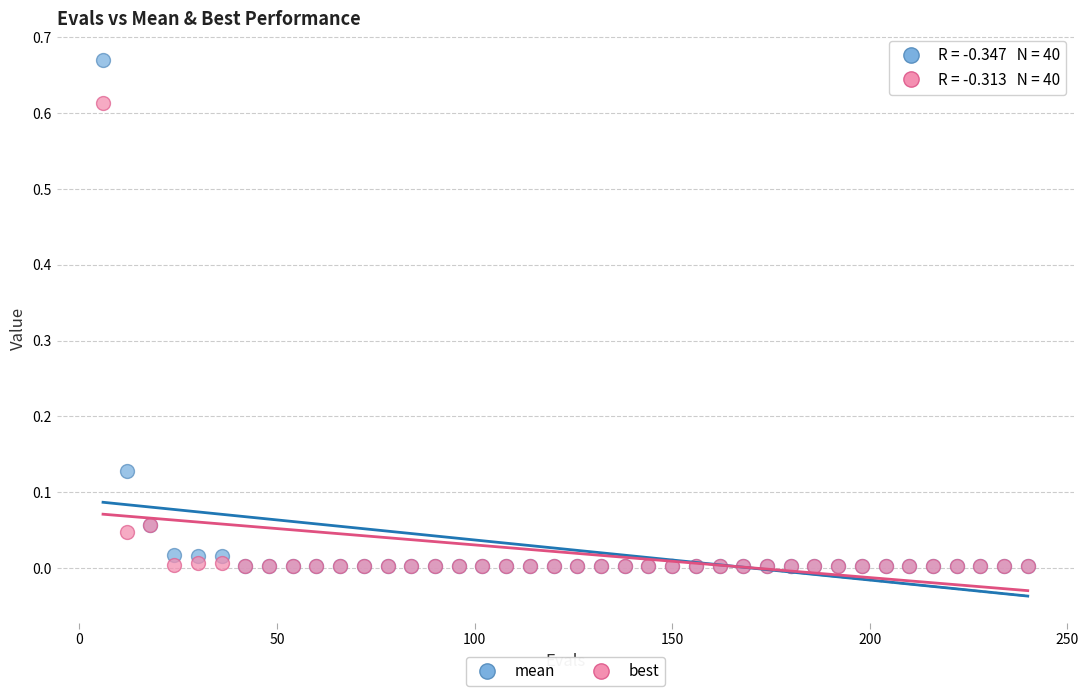

Which series has the widest spread of Y values?

mean